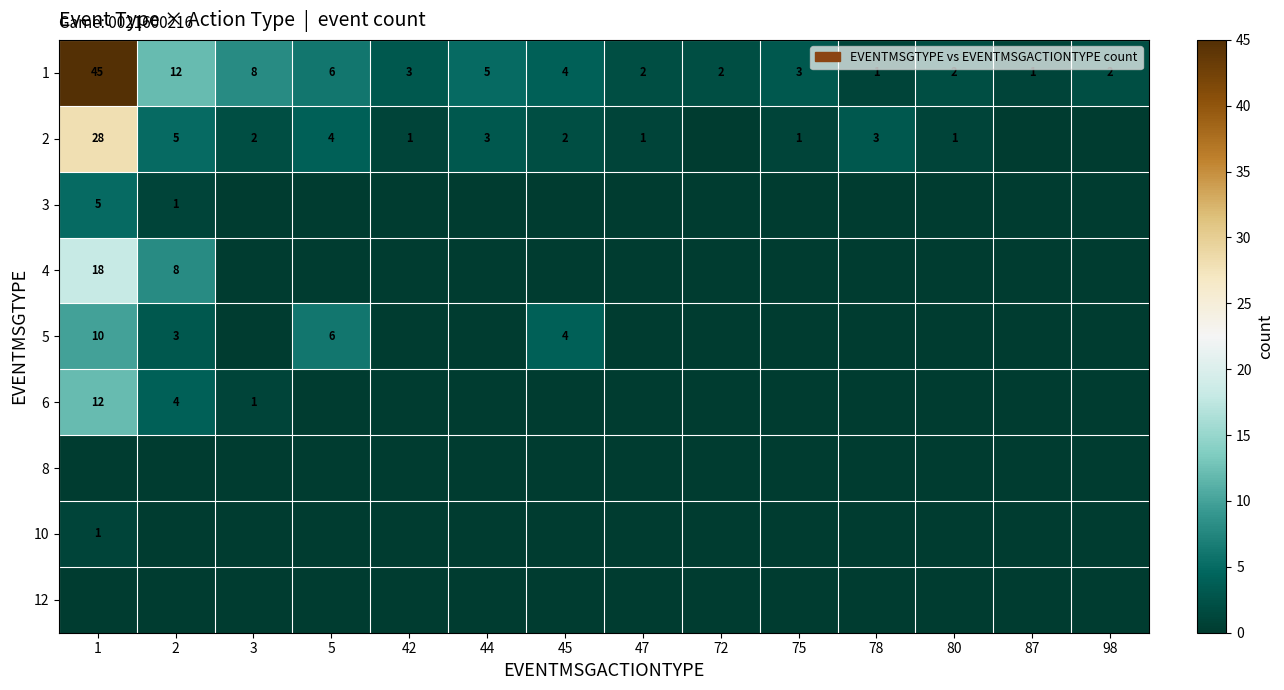

What is the difference between the maximum and minimum values in the 1 series?

44